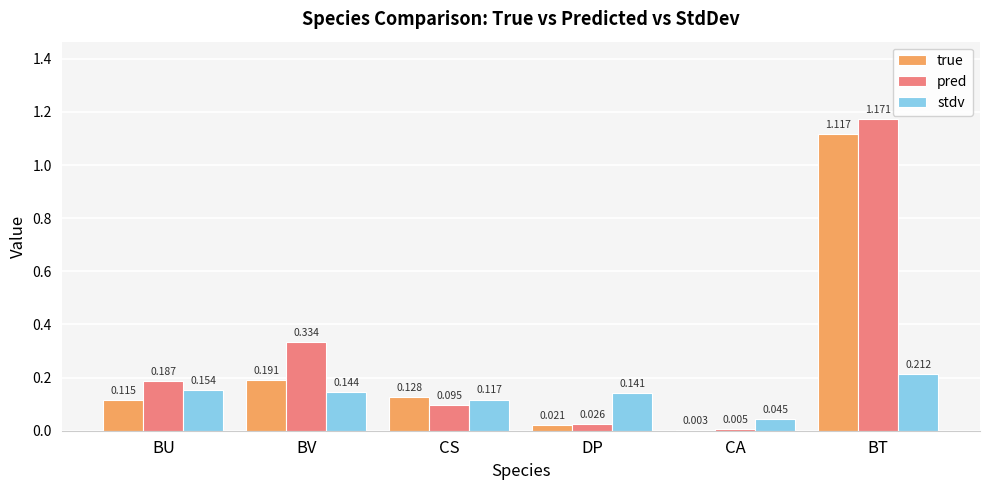

How many groups of bars are there?

6